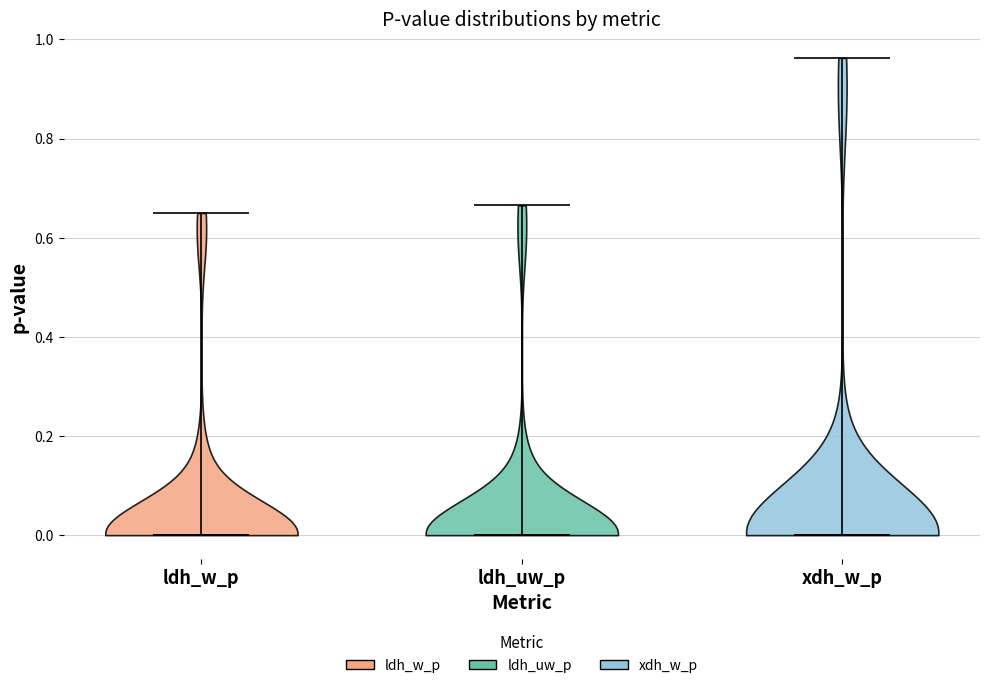

Reading left to right, read every violin against the y-axis: where its median line is, and the lowest and highest points it reaches. The values are not printed on the chart, so give them approximately, as read against the axis.

ldh_w_p: median line 0.00, lowest point 0.00, highest point 0.64
ldh_uw_p: median line 0.00, lowest point 0.00, highest point 0.66
xdh_w_p: median line 0.00, lowest point 0.00, highest point 0.96